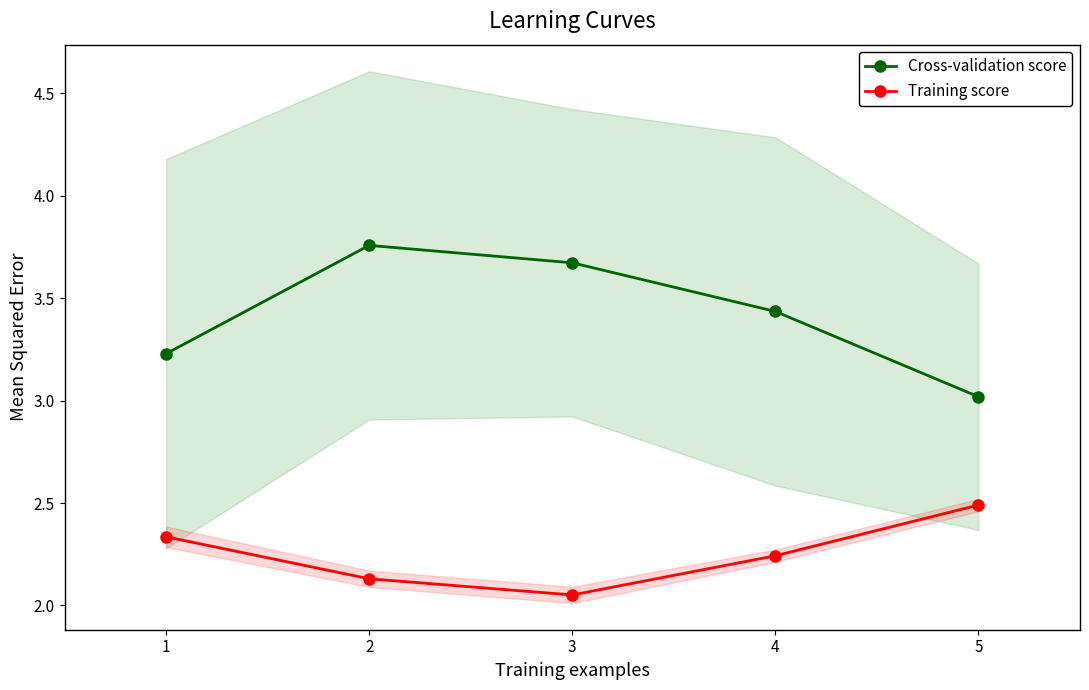

True or false: Cross-validation score and Training score intersect in this chart.

False